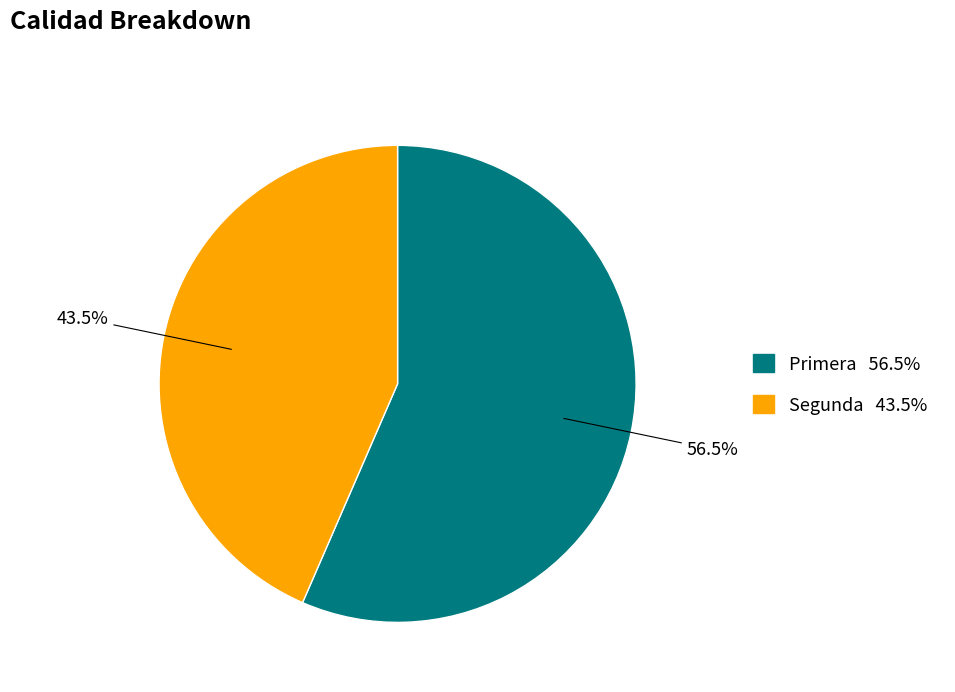

Is Segunda the majority of the pie?

No